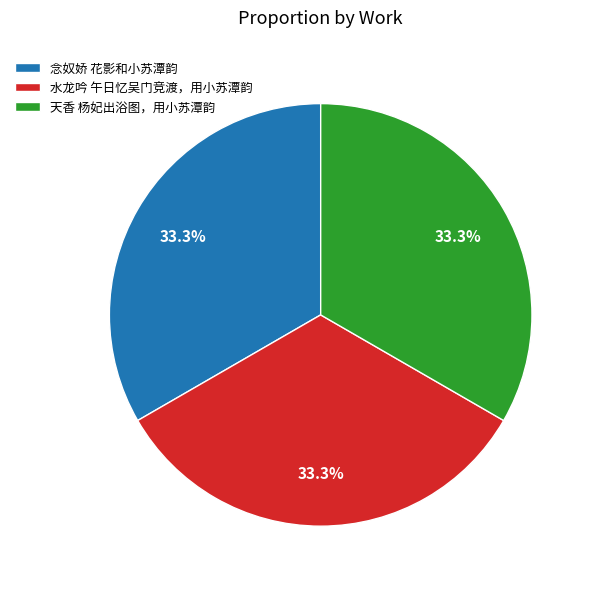

Approximately how many times larger is the value at 念奴娇 花影和小苏潭韵 compared to 水龙吟 午日忆吴门竞渡，用小苏潭韵?

1.0